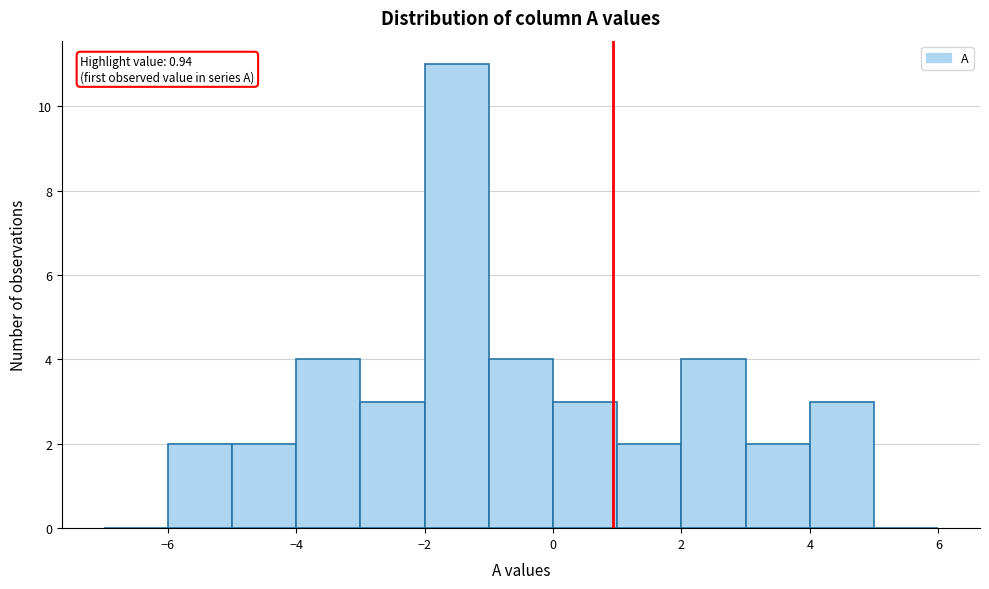

Which range on the x-axis has the tallest bar?

-2 to -1